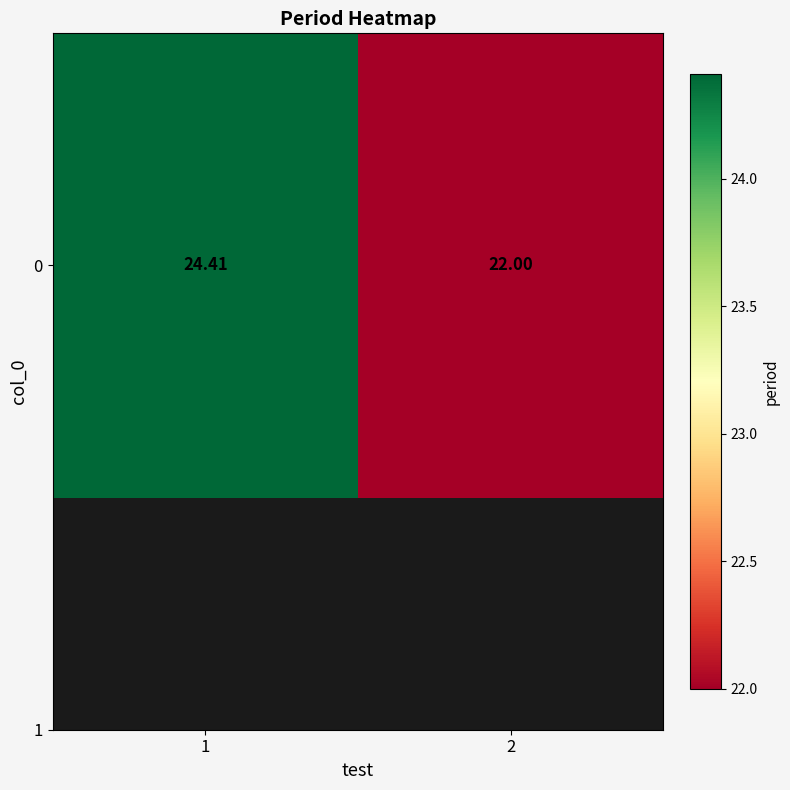

True or false: the data shows 33.8 at 1.

False